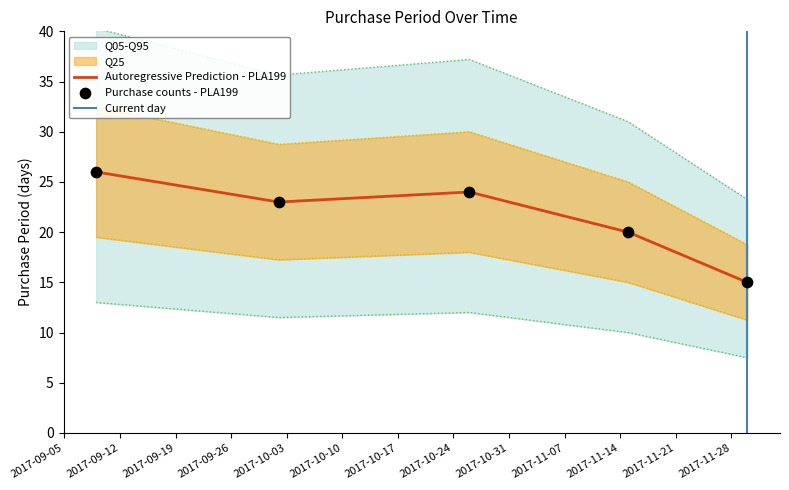

What is the ratio of the value at 2017-11-15 to the value at 2017-11-30?

1.3